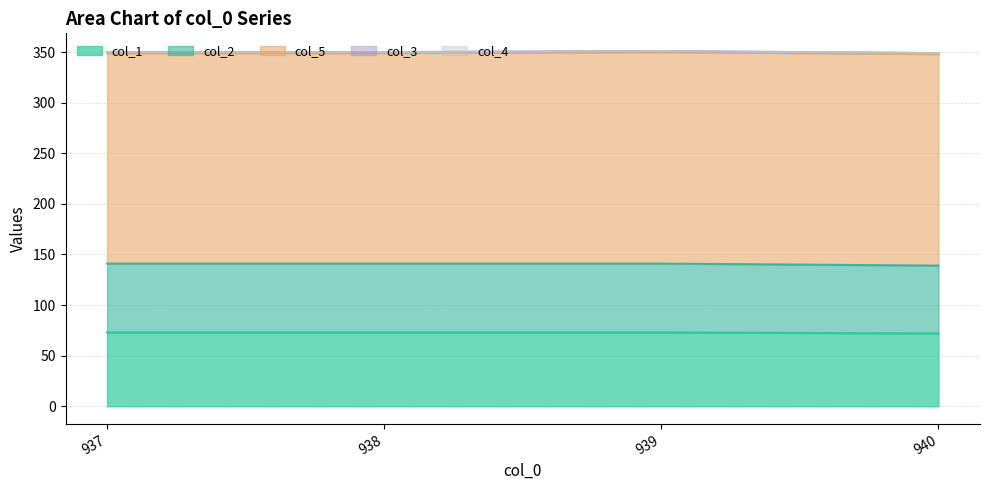

The value of col_4 at 937.0 is 0. True or false?

True